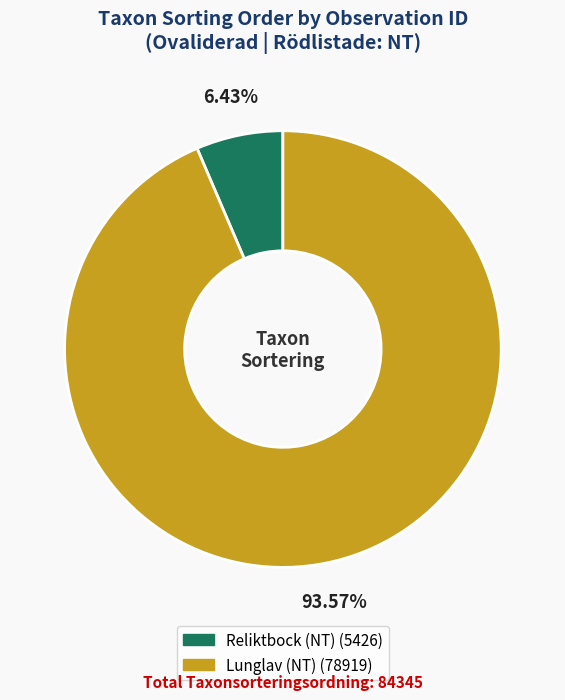

Does any single category account for the majority?

Yes